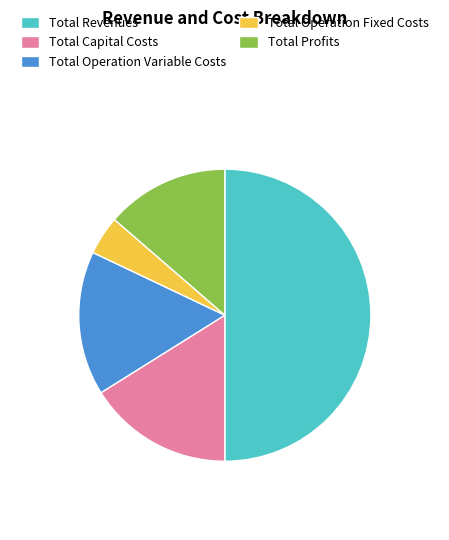

Is it true that Total Operation Variable Costs is 16% of the pie?

True